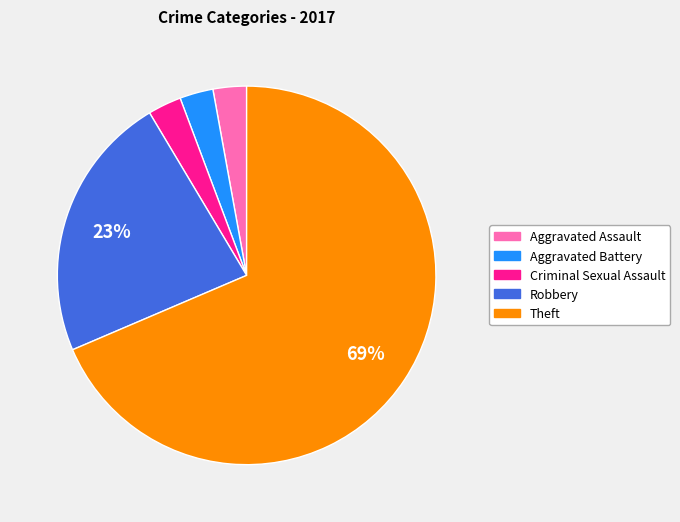

Does Theft account for over 50% of the chart?

Yes